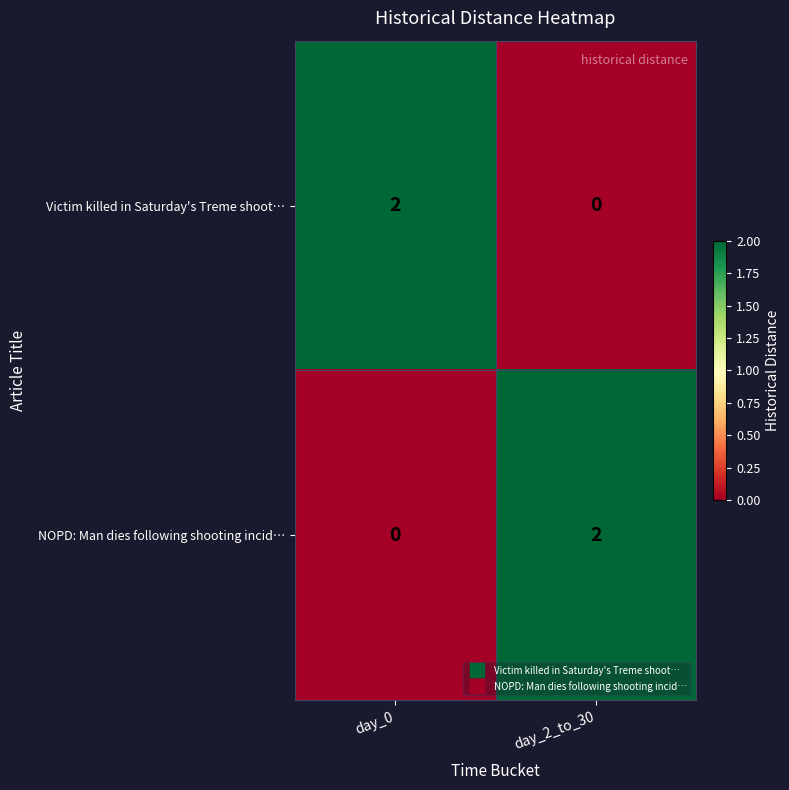

At day_0, list the series in order from largest to smallest.

Victim killed in Saturday's Treme shoot…, NOPD: Man dies following shooting incid…